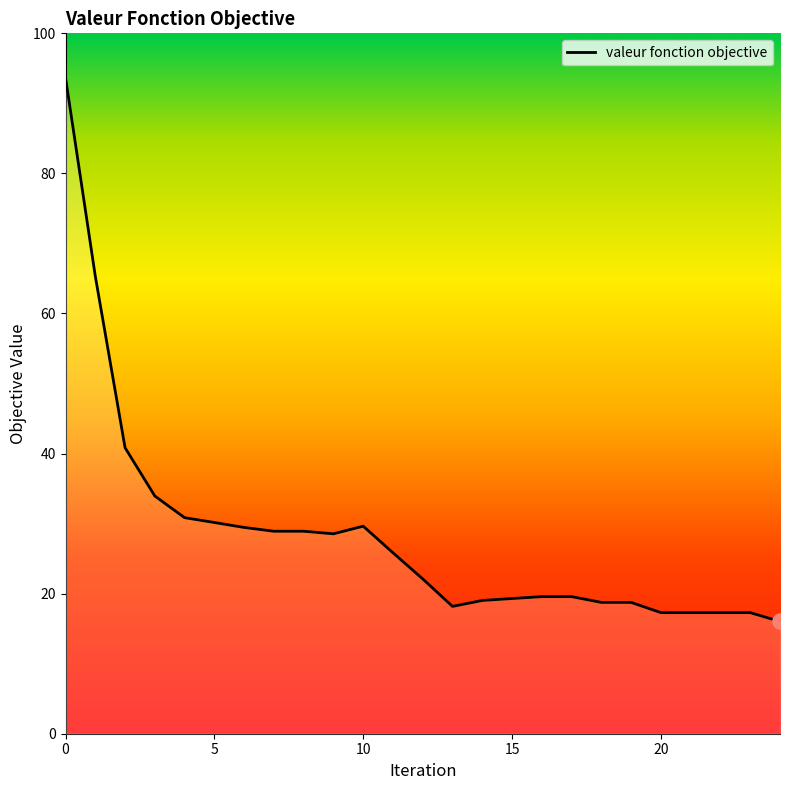

What is the difference between the maximum and minimum values?

77.6